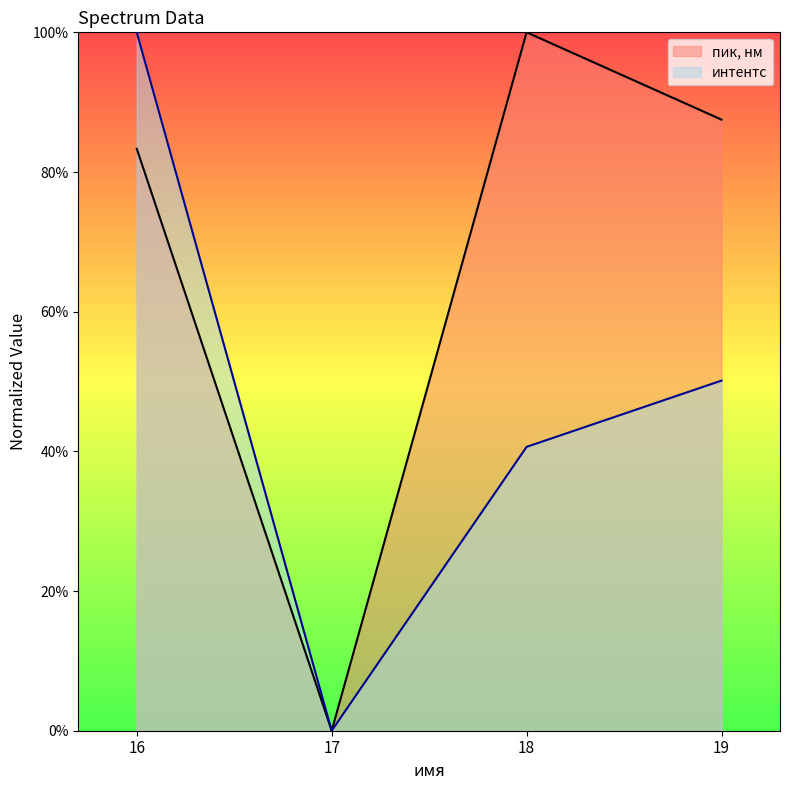

What is the sum of the интентс values at 18 and 17?

40.6